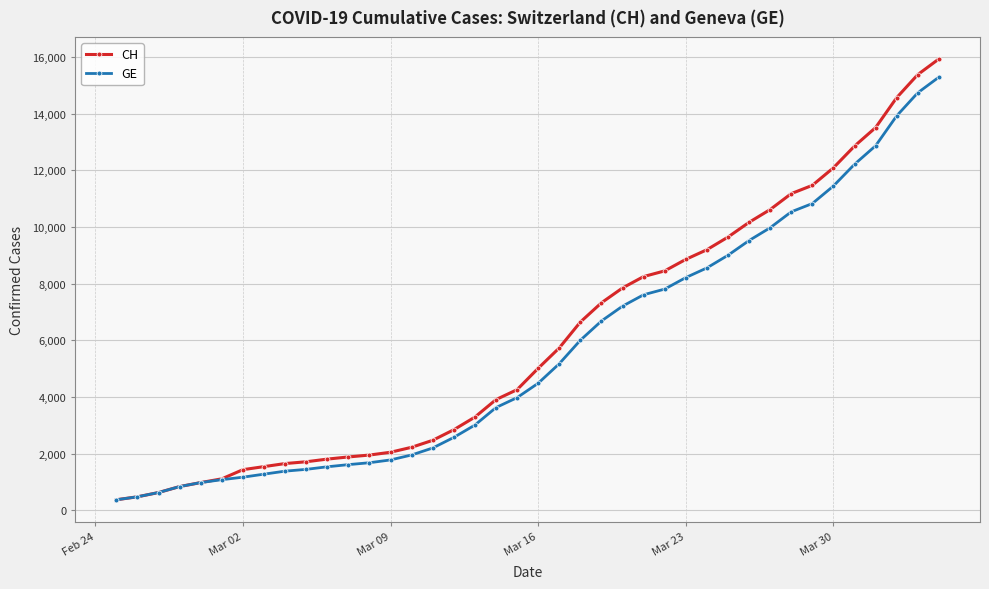

What is the smallest value displayed?

375